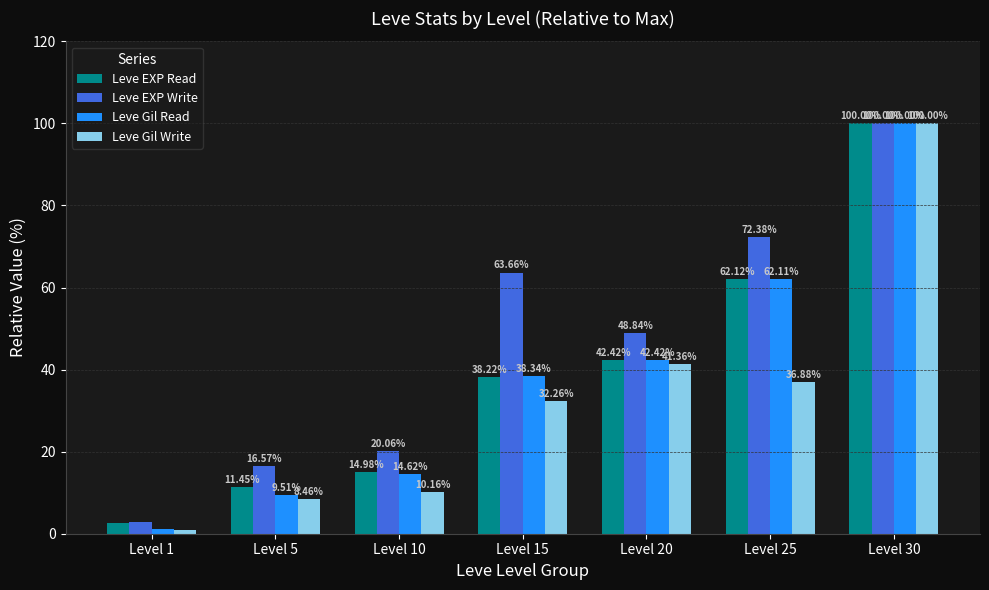

How many bars are there in each group?

4